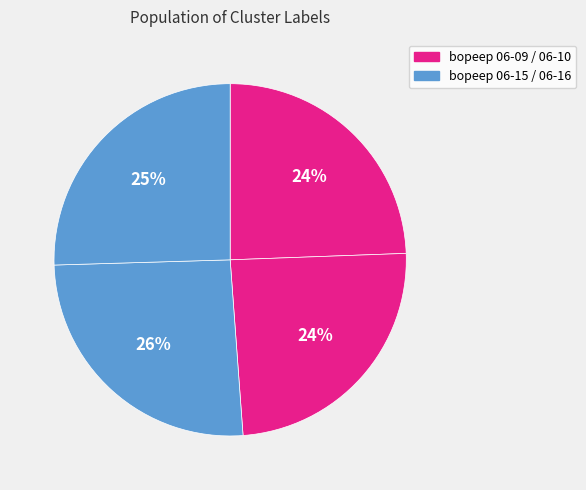

Is there a majority slice in this chart?

No